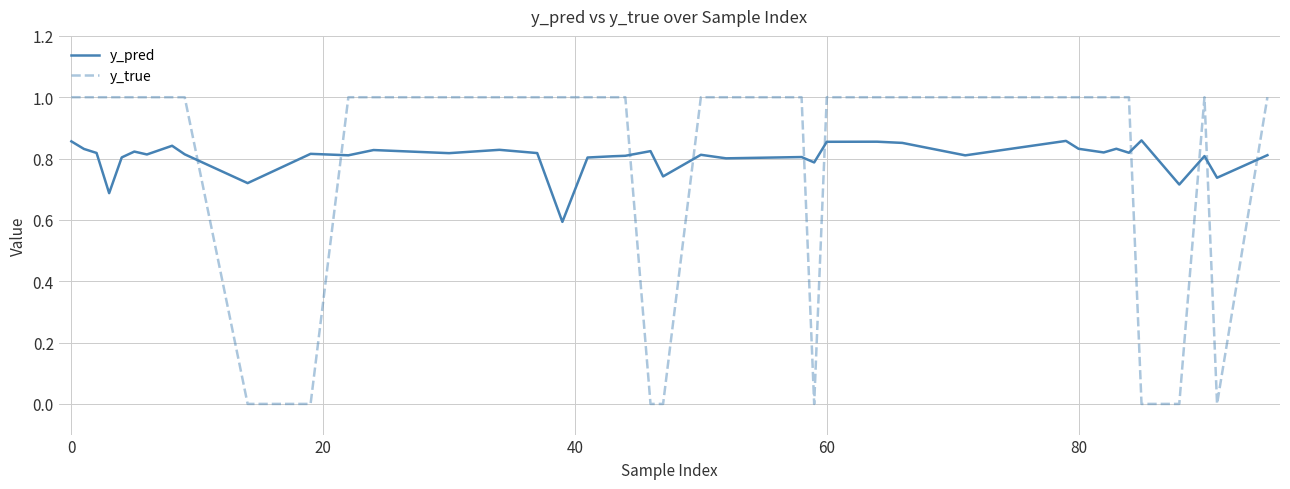

List the series in order of their peak value, lowest first.

y_pred, y_true